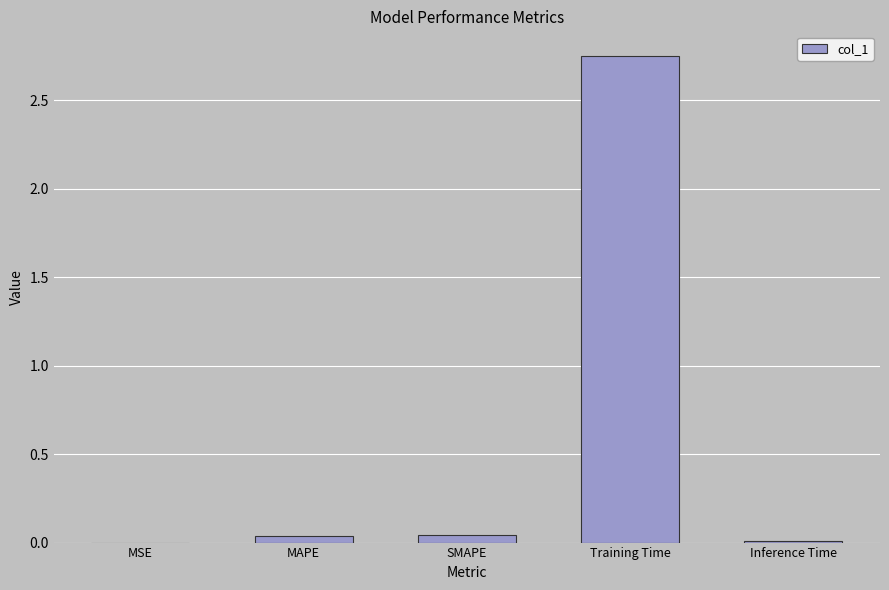

At which category does the chart reach its peak across all series?

Training Time